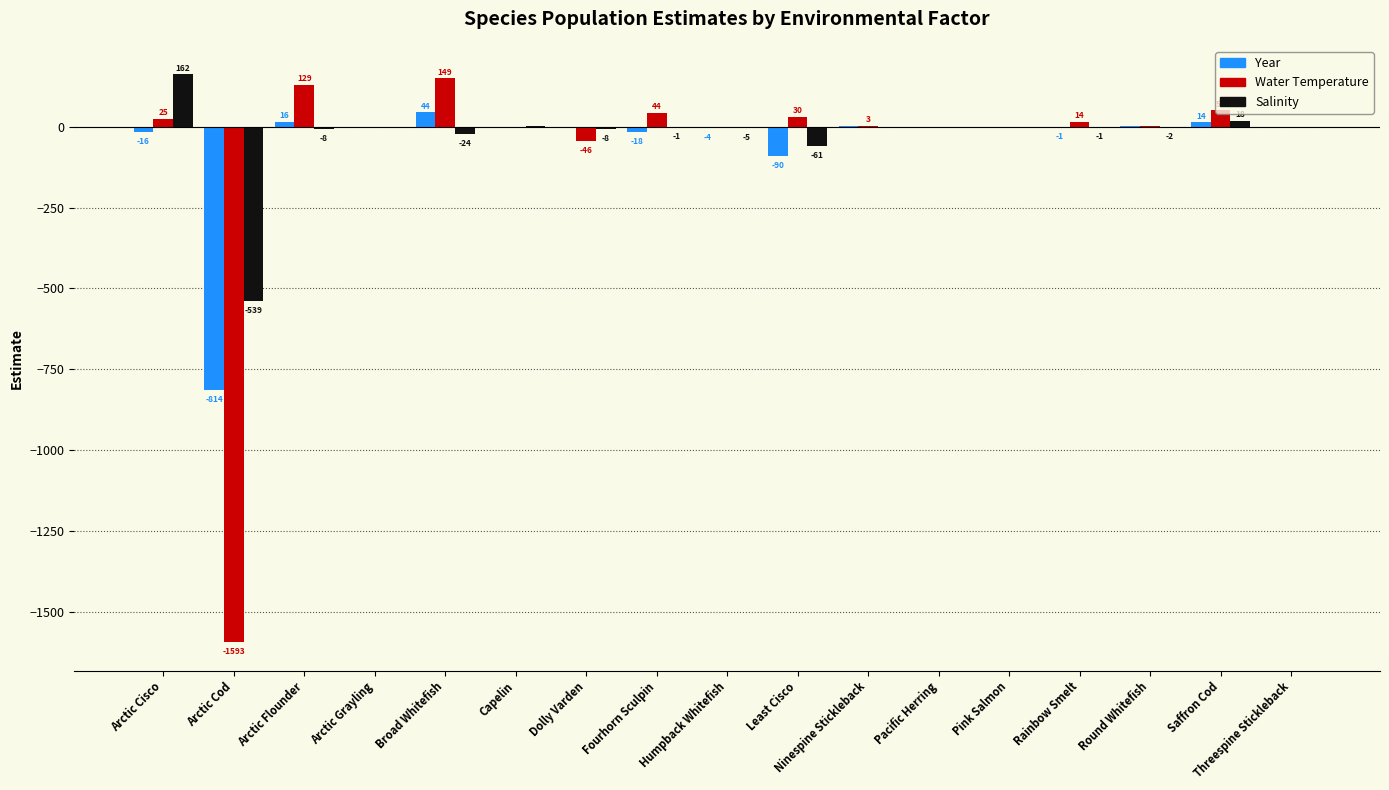

The Salinity series shows 0.2 at Pink Salmon. True or false?

False